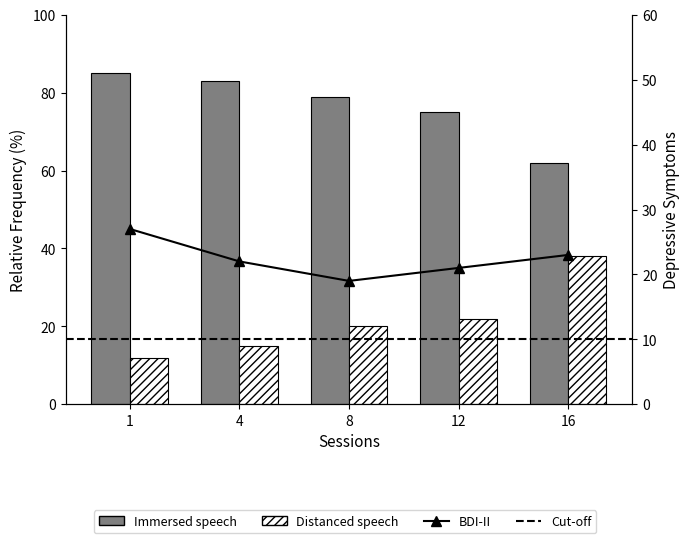

The value of Immersed speech at 1 is 34. True or false?

False